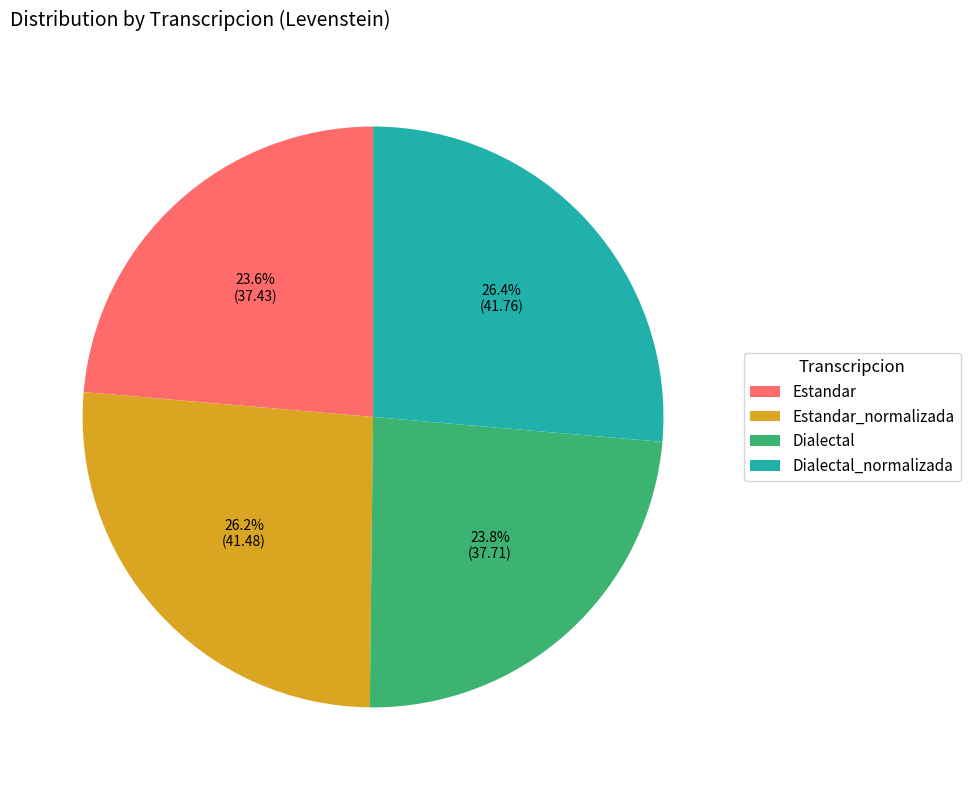

Which has a higher value, Estandar or Estandar_normalizada?

Estandar_normalizada